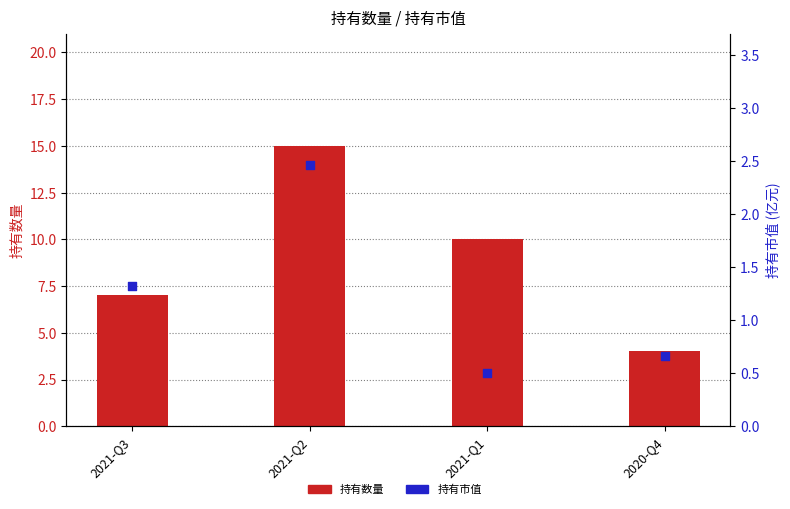

What is the total value across all series at 2021-Q2?

17.5